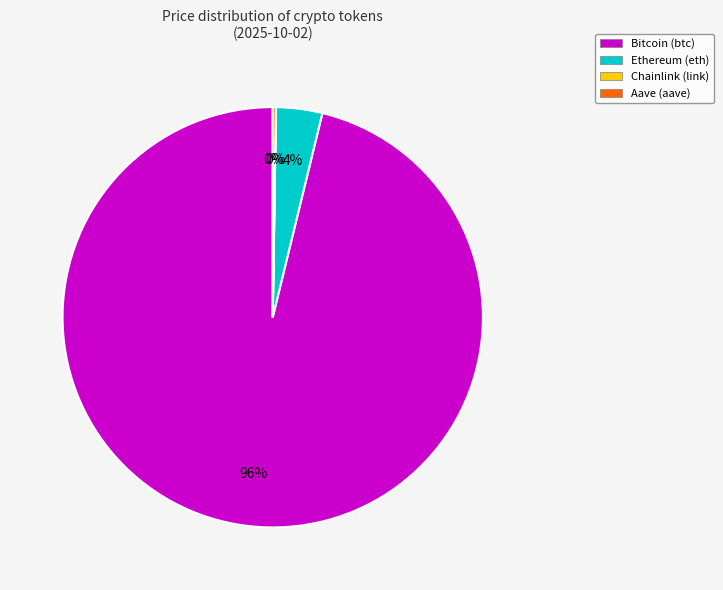

Is Ethereum (eth) the majority of the pie?

No